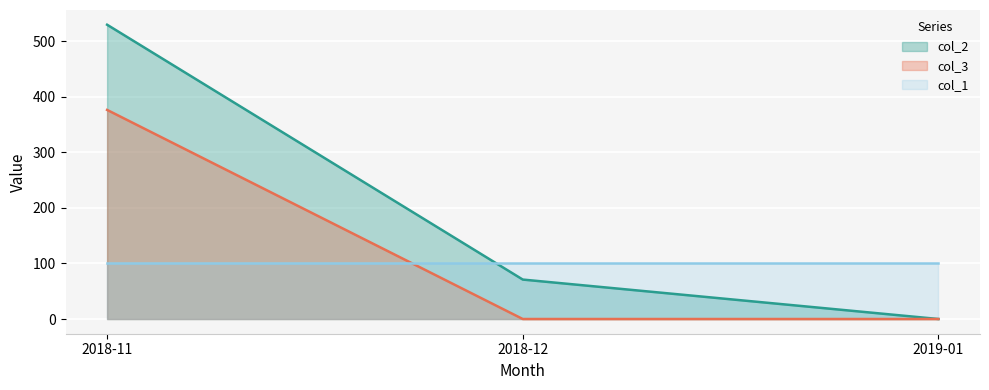

How many lines are shown in the chart?

3